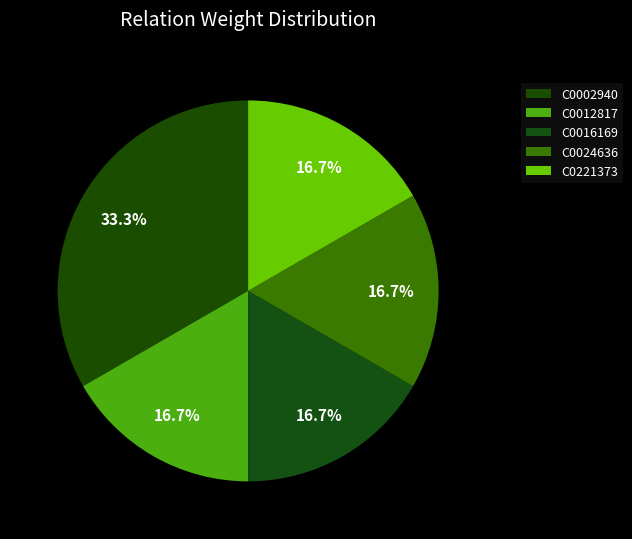

How many slices are in this pie chart?

5